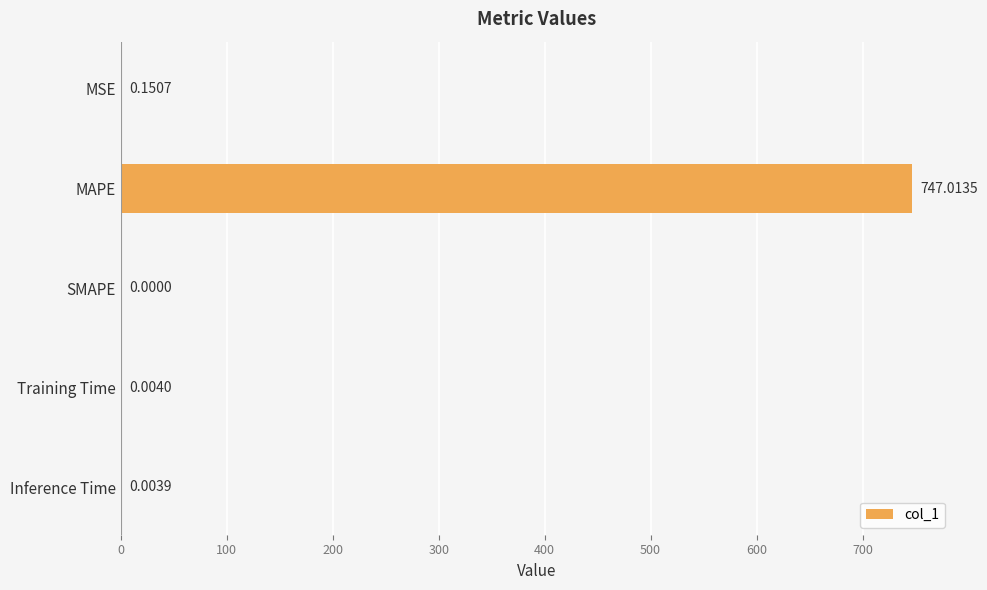

How many values exceed 0?

4